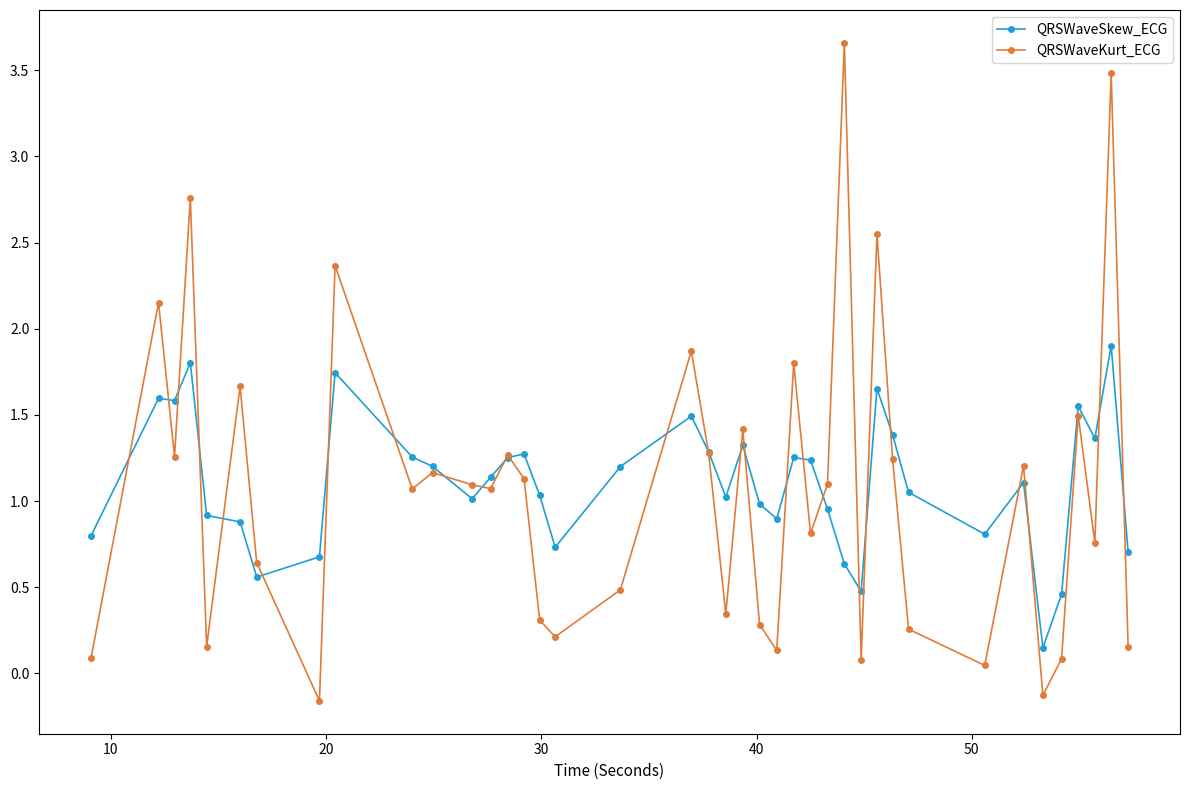

List the series in order of their peak value, lowest first.

QRSWaveSkew_ECG, QRSWaveKurt_ECG